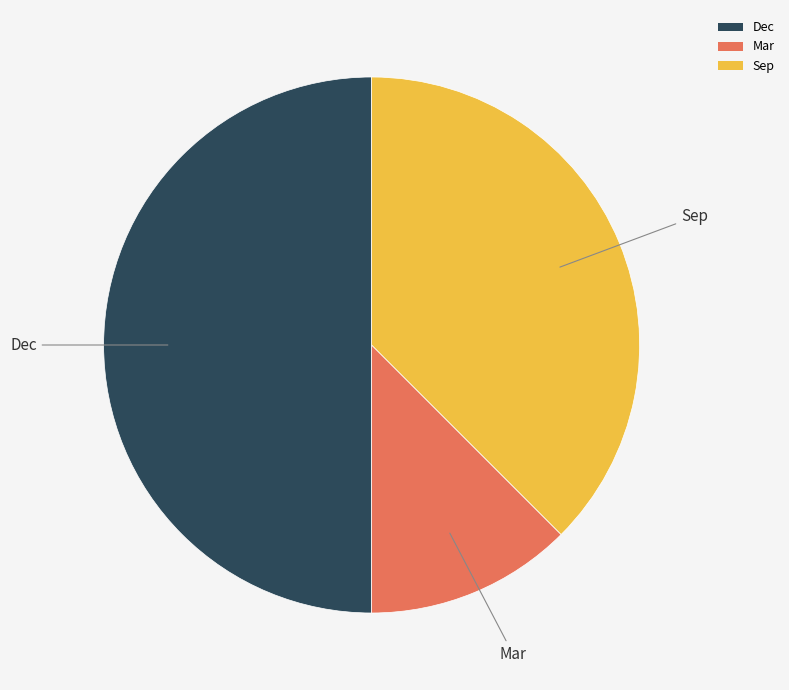

Does Sep account for over 50% of the chart?

No